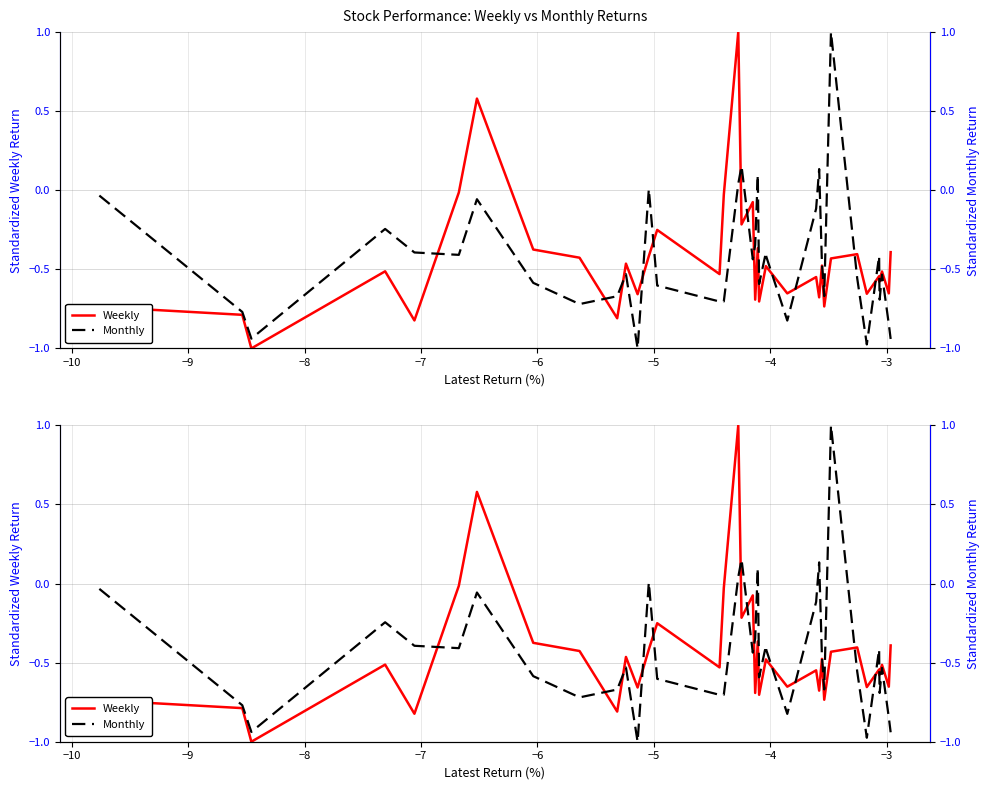

What is the lowest value of the Weekly series?

-1.0